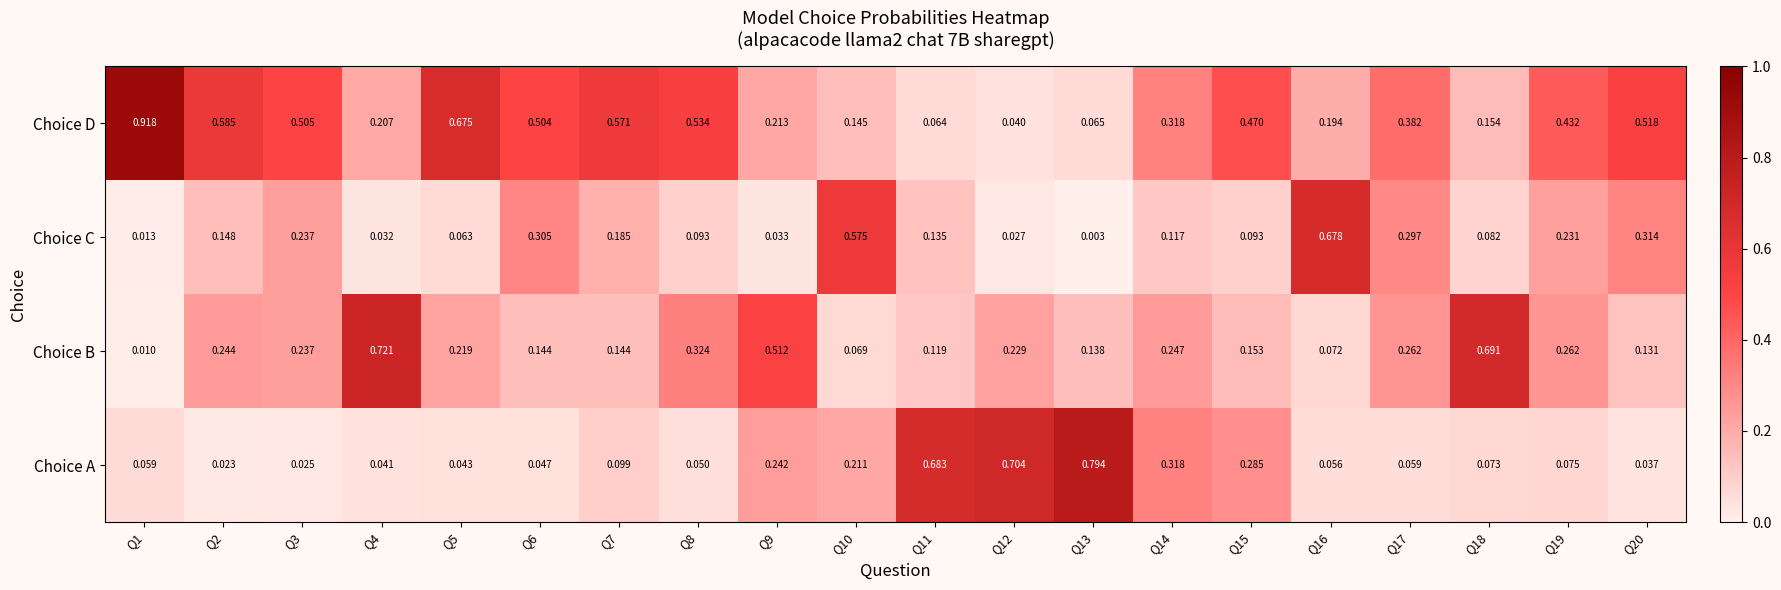

Rank the series at Q4 from highest to lowest value.

Choice B, Choice D, Choice A, Choice C